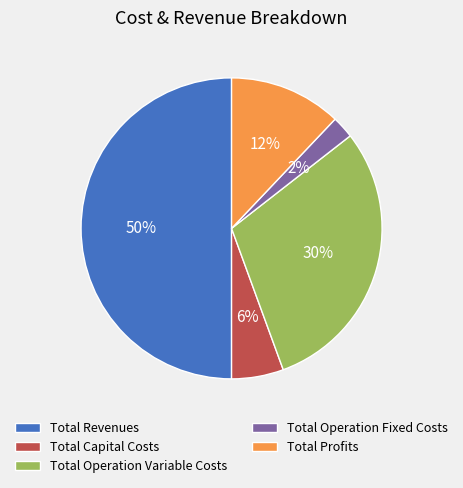

Does Total Operation Fixed Costs represent more than half of the total?

No